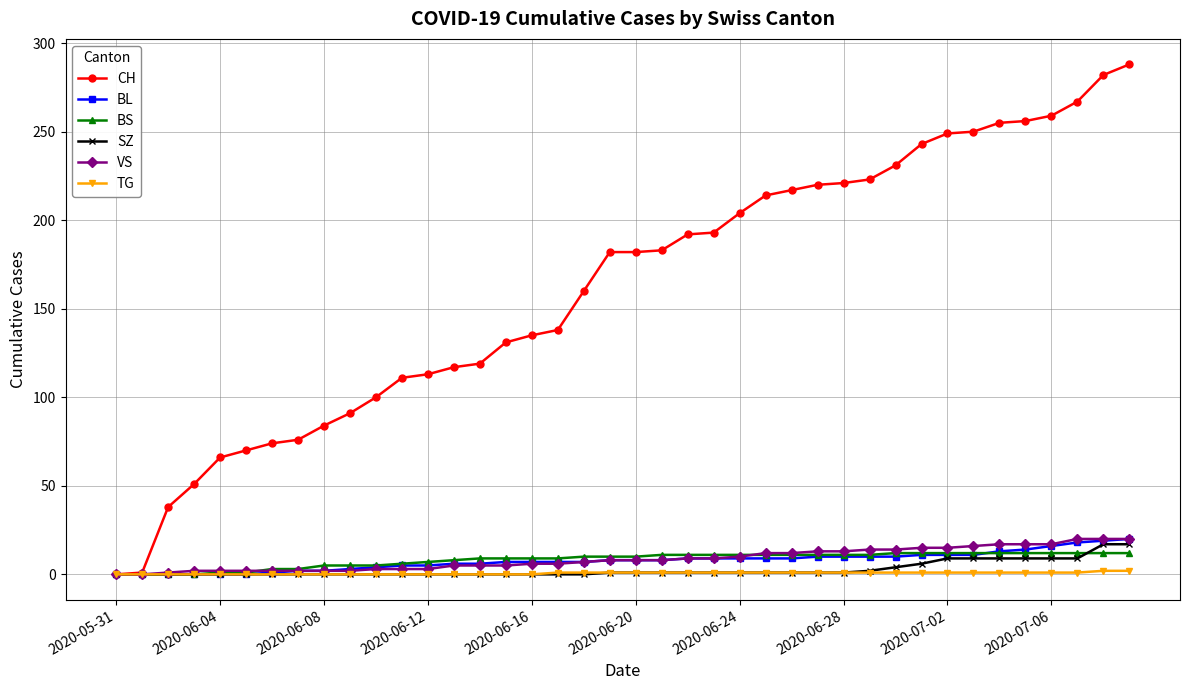

What are all the series names shown in the legend?

CH, BL, BS, SZ, VS, TG